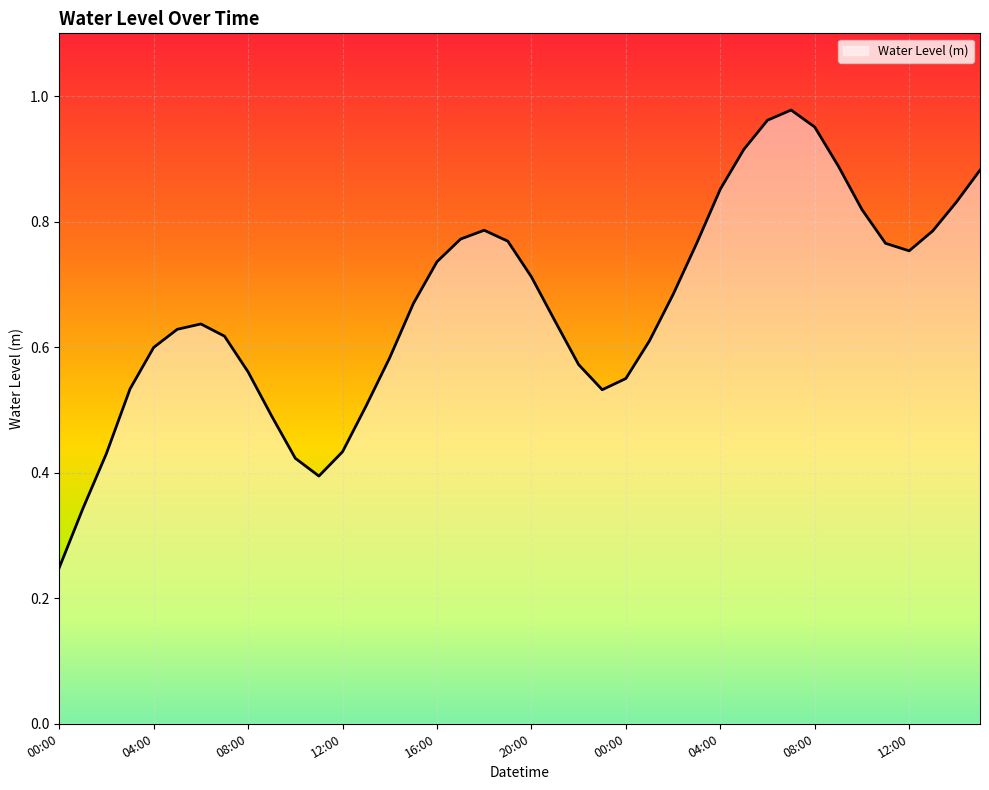

Does the chart have visible grid lines?

Yes